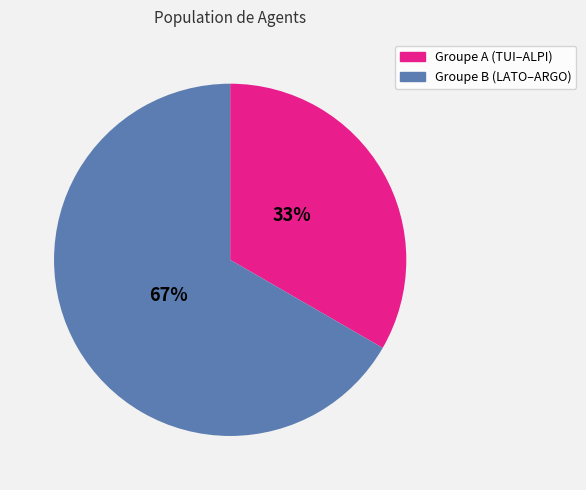

To the nearest percent, what is the average slice percentage?

50%